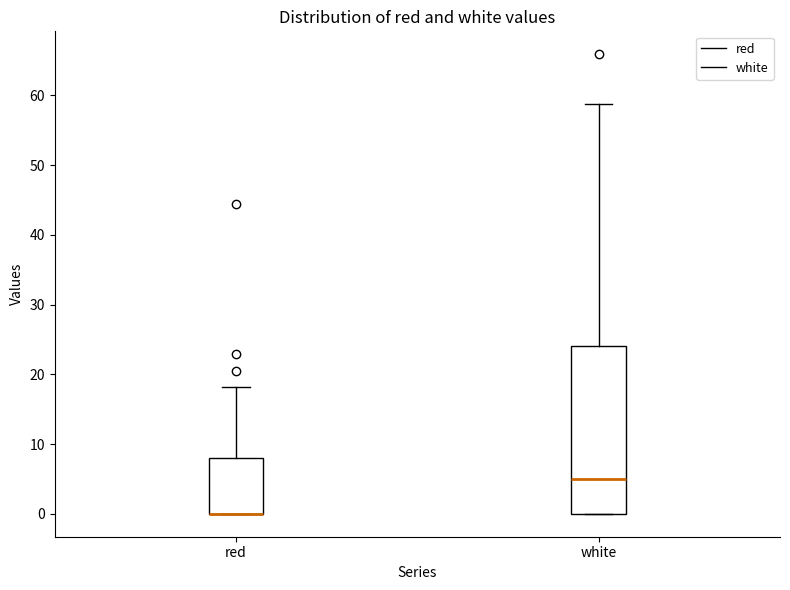

Reading left to right, read every box against the y-axis: the position of its median line, the range the box covers, and the ends of its whiskers. The values are not printed on the chart, so give them approximately, as read against the axis.

red: median 0 (drawn on the box's lower edge), box 0 to 8, whiskers 0 to 18
white: median 5, box 0 to 24, whiskers 0 to 59